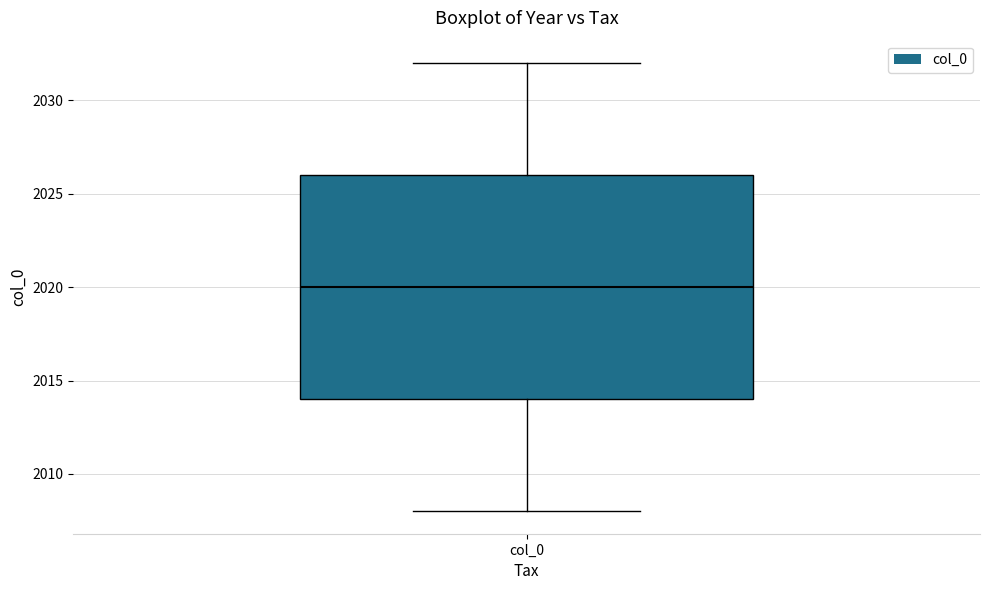

Read this box plot against the y-axis: the position of the median line, the range covered by the box, and the ends of both whiskers. The values are not printed on the chart, so give them approximately, as read against the axis.

median 2020, box 2014 to 2026, whiskers 2008 to 2032